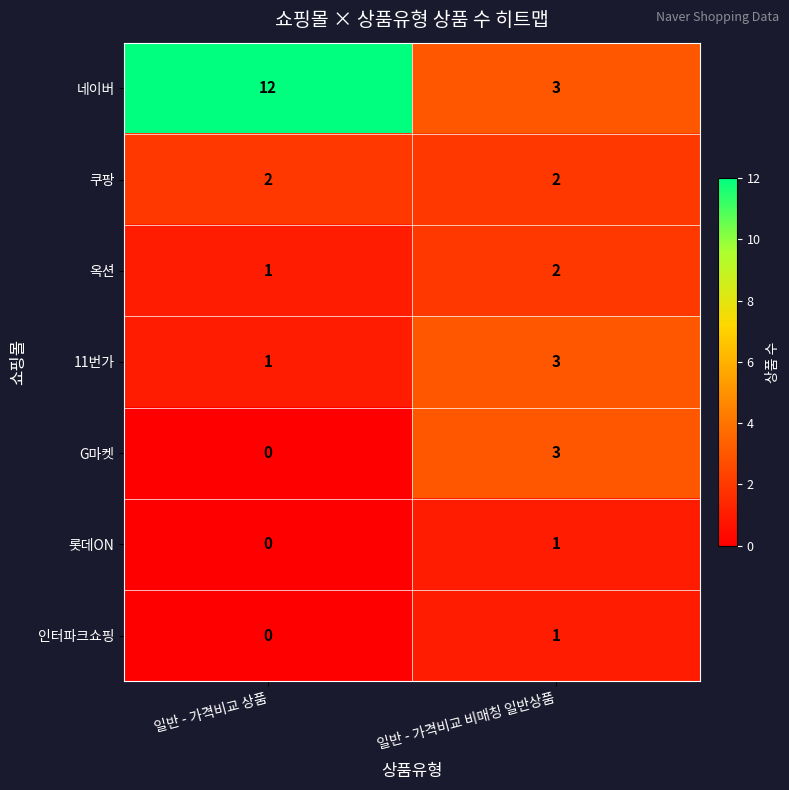

What is the sum of the G마켓 values at 일반 - 가격비교 상품 and 일반 - 가격비교 비매칭 일반상품?

3